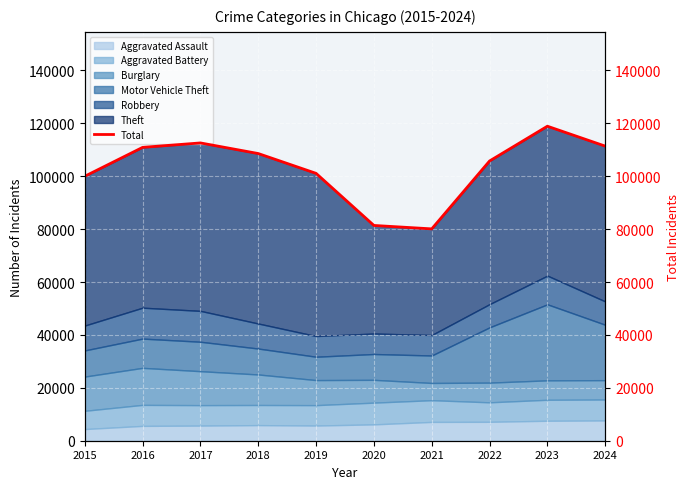

What is the change in value from 2017 to 2022?

-6823